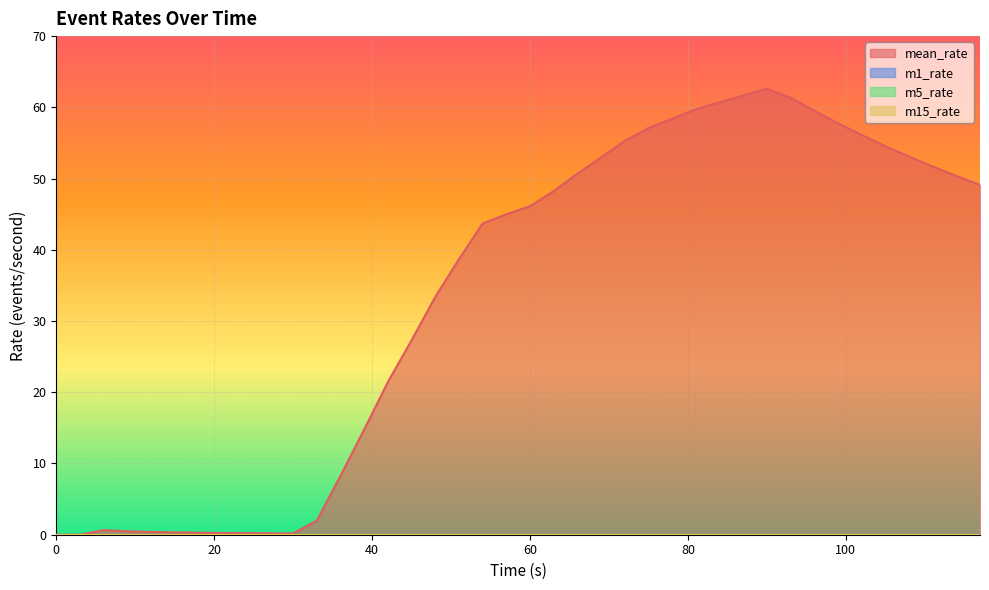

Is it true that m15_rate equals 0.0 at 7?

True